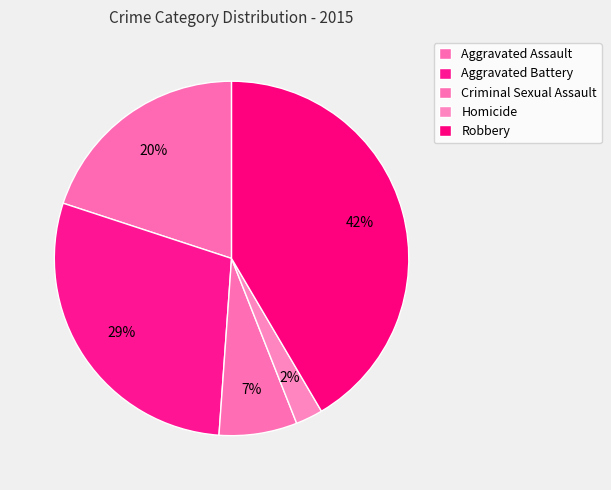

What percentage is the Aggravated Battery slice, to the nearest percent?

29%